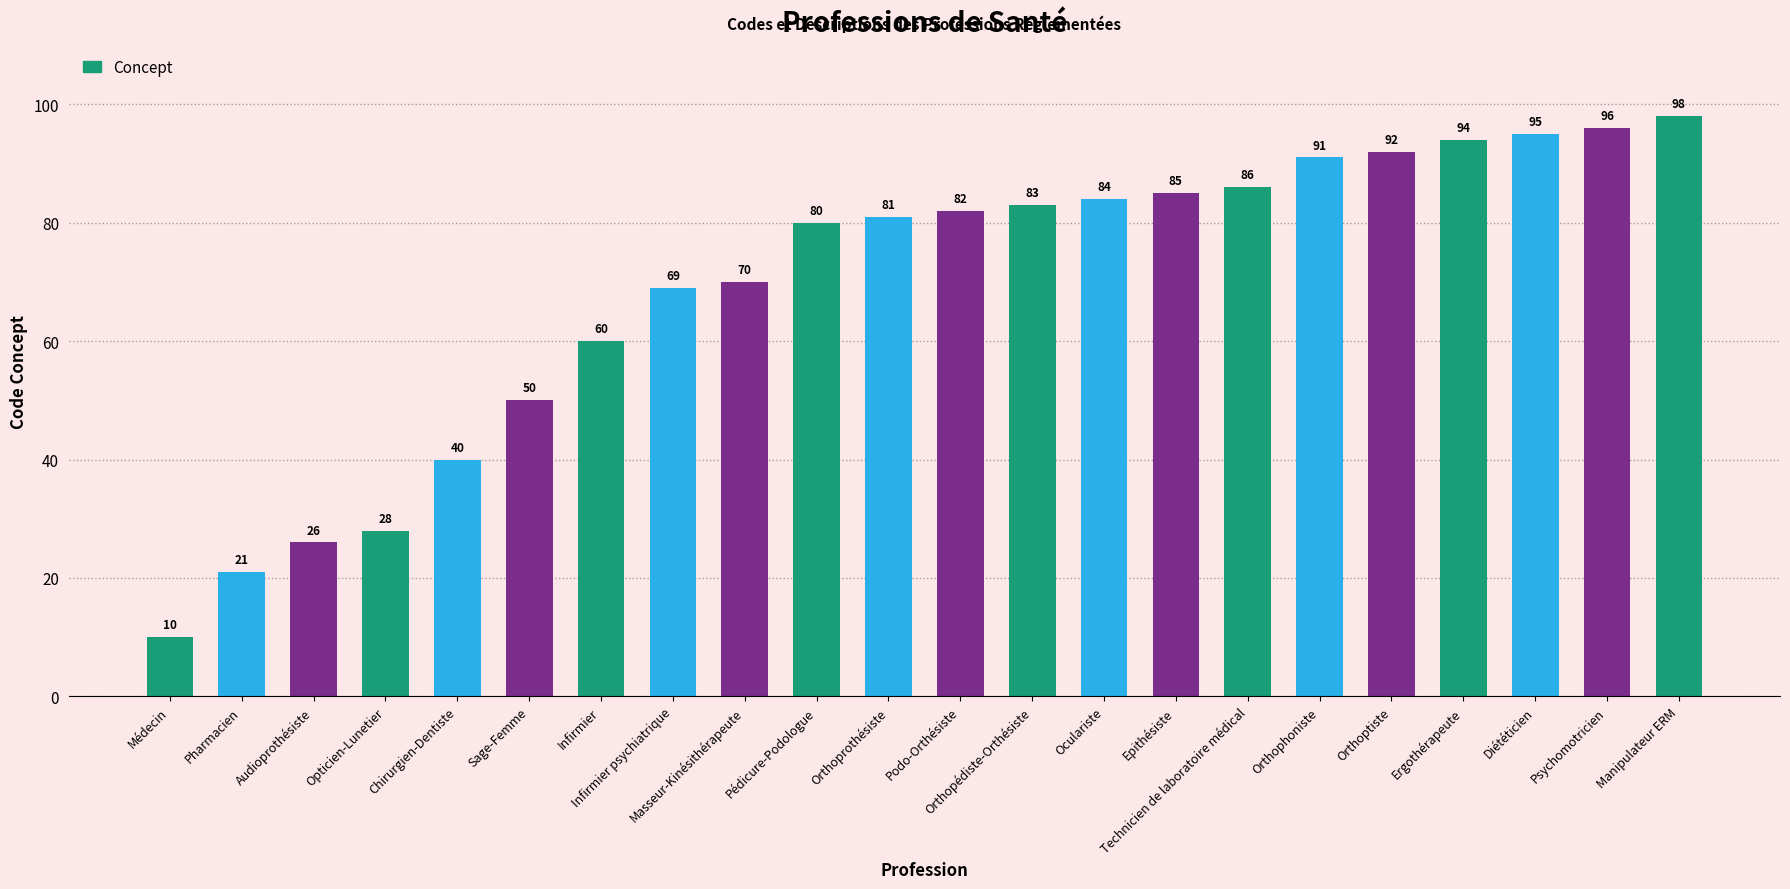

Rank the categories by value from lowest to highest.

Médecin, Pharmacien, Audioprothésiste, Opticien-Lunetier, Chirurgien-Dentiste, Sage-Femme, Infirmier, Infirmier psychiatrique, Masseur-Kinésithérapeute, Pédicure-Podologue, Orthoprothésiste, Podo-Orthésiste, Orthopédiste-Orthésiste, Oculariste, Epithésiste, Technicien de laboratoire médical, Orthophoniste, Orthoptiste, Ergothérapeute, Diététicien, Psychomotricien, Manipulateur ERM